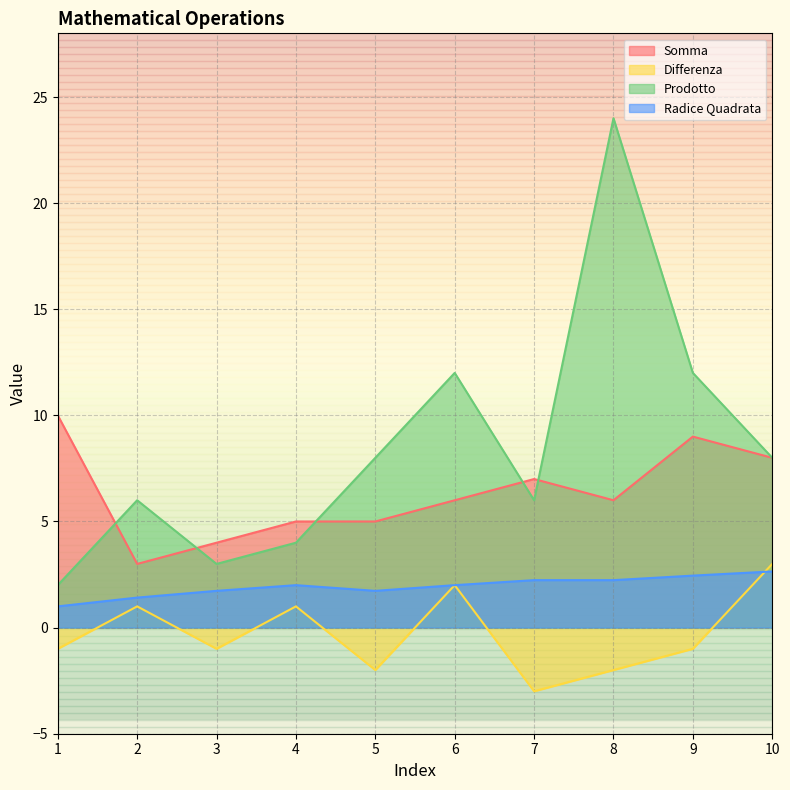

Which series ends up on top after the final intersection of Prodotto and Somma?

Prodotto